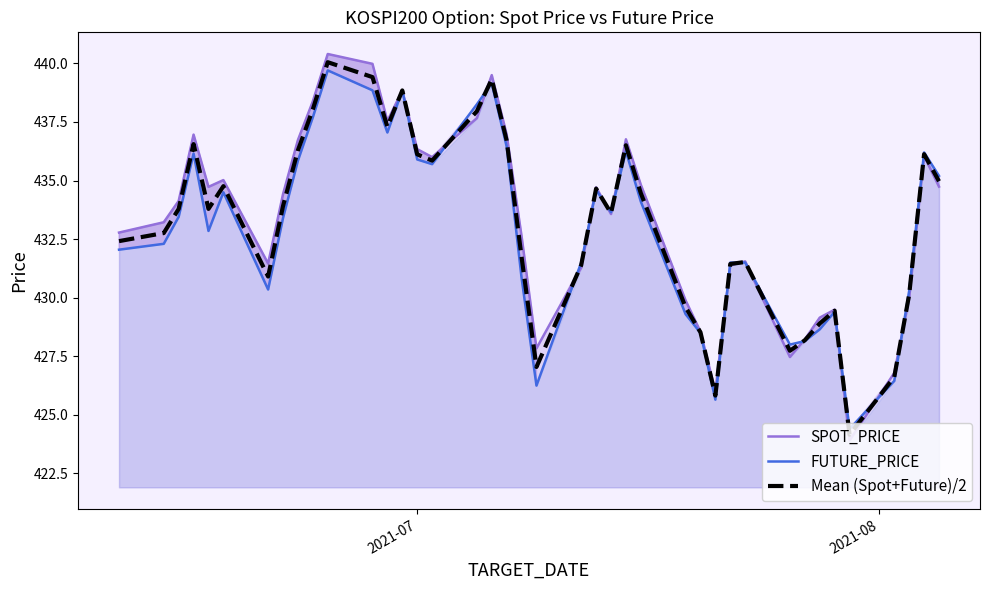

What is the value of the Mean (Spot+Future)/2 point at the 37th from the left?

426.6